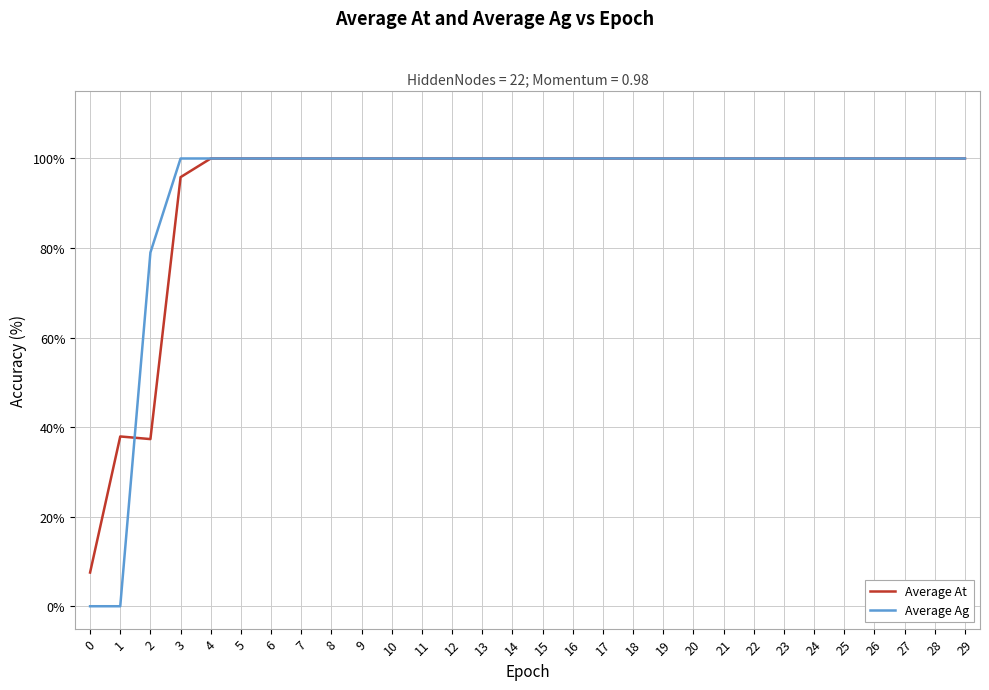

Which series has the widest spread of values?

Average Ag